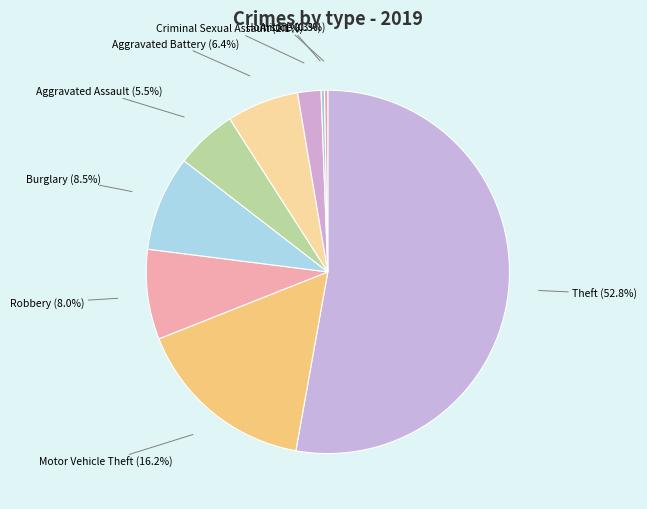

What percentage is NOT represented by Criminal Sexual Assault?

97.9%